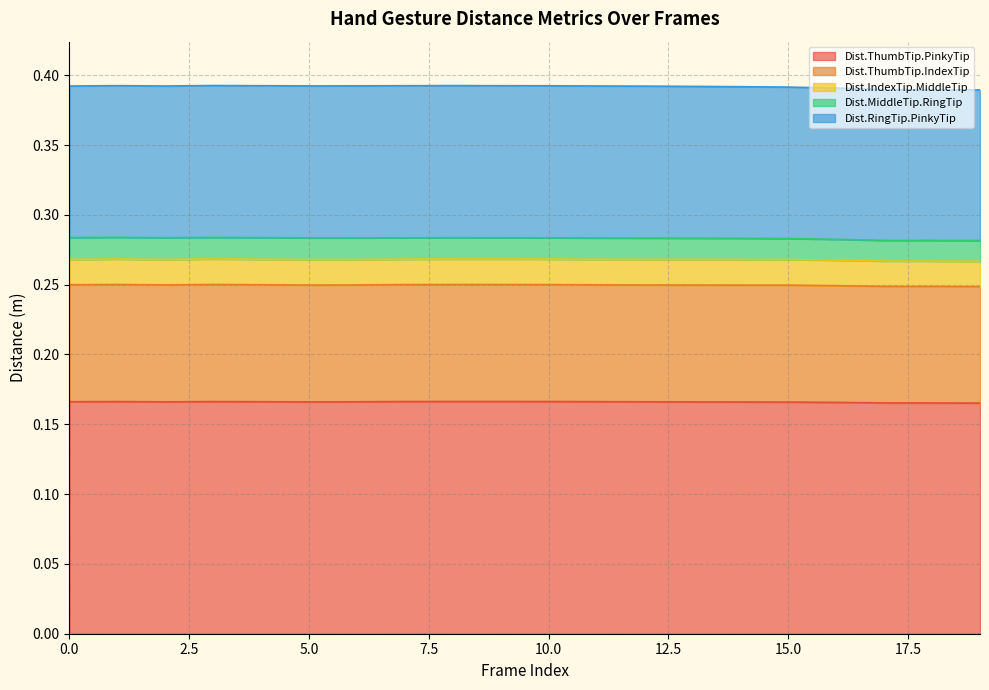

True or false: Dist.ThumbTip.IndexTip and Dist.ThumbTip.PinkyTip intersect in this chart.

False